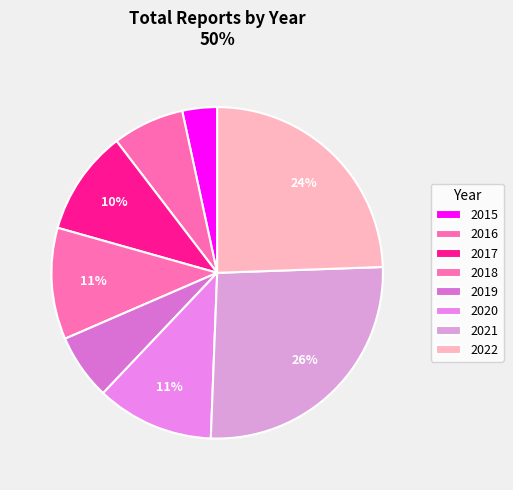

To the nearest percent, what portion does 2015 represent?

3%